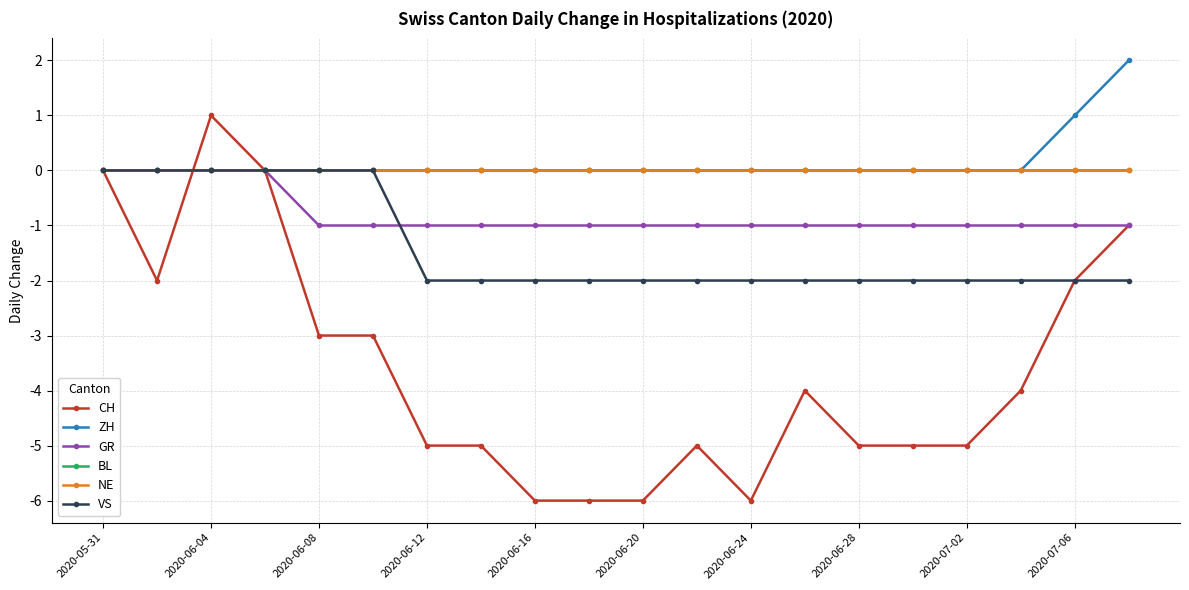

Does the chart have visible grid lines?

Yes